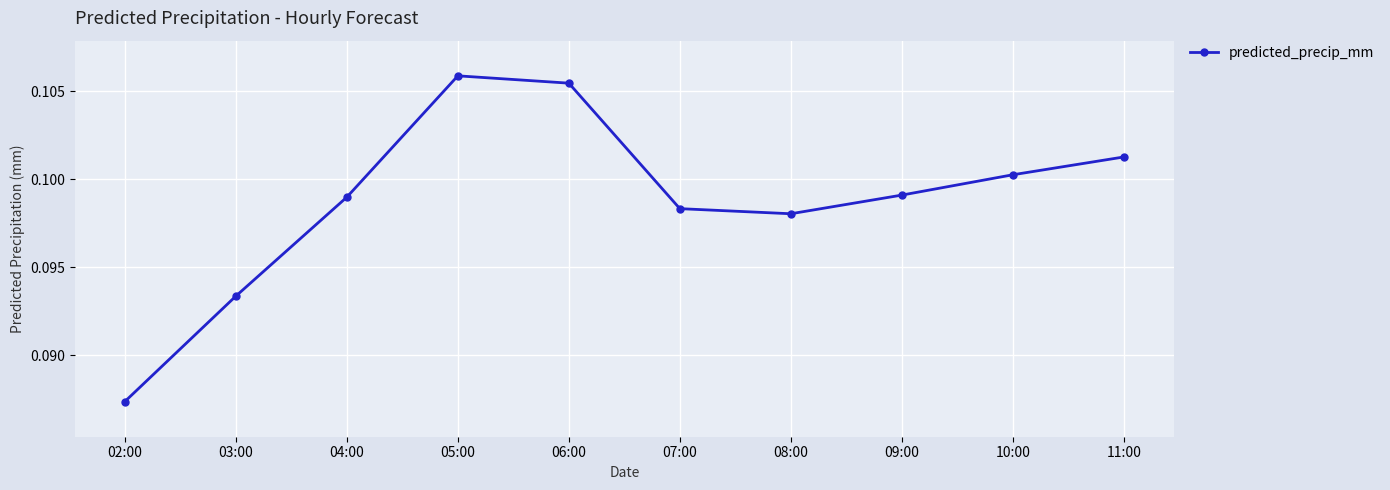

How many categories are shown in the chart?

10